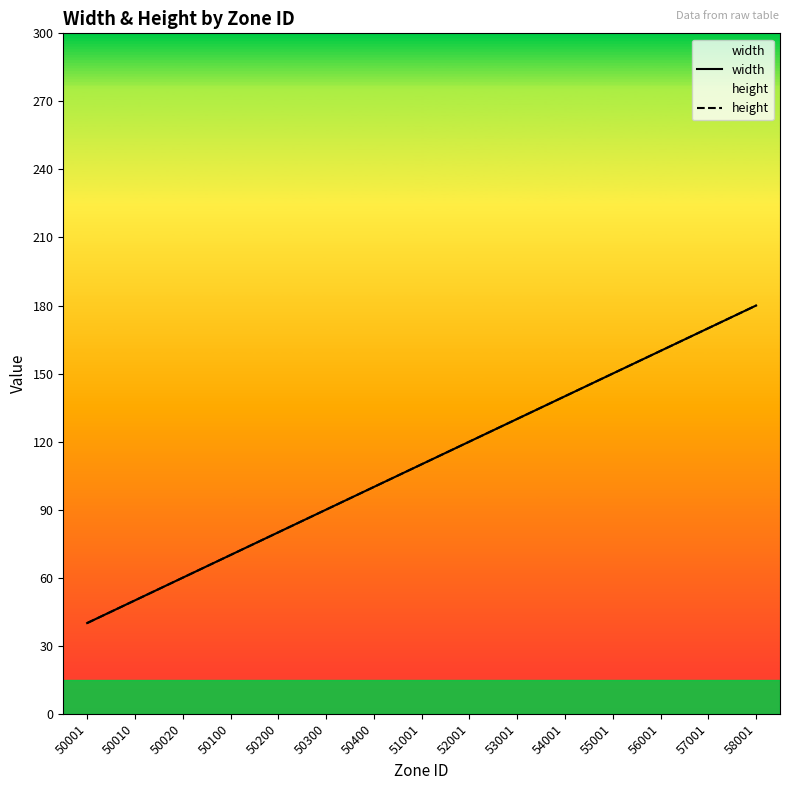

At which category is the sum across all series the highest?

58001